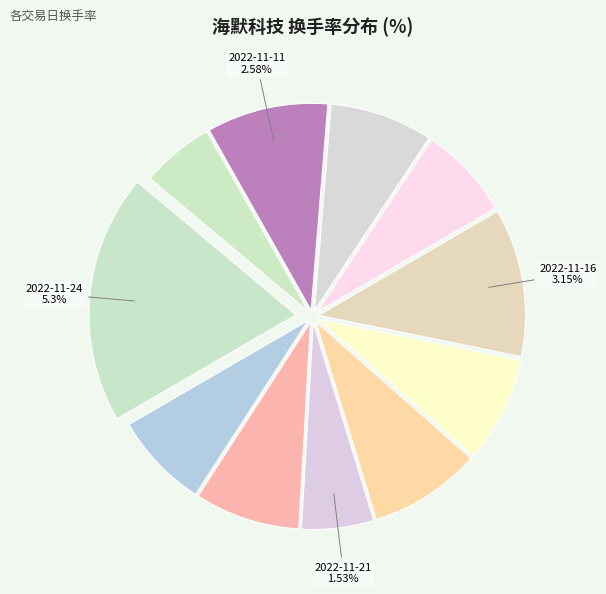

True or false: 2022-11-21 accounts for 1% of the total.

False